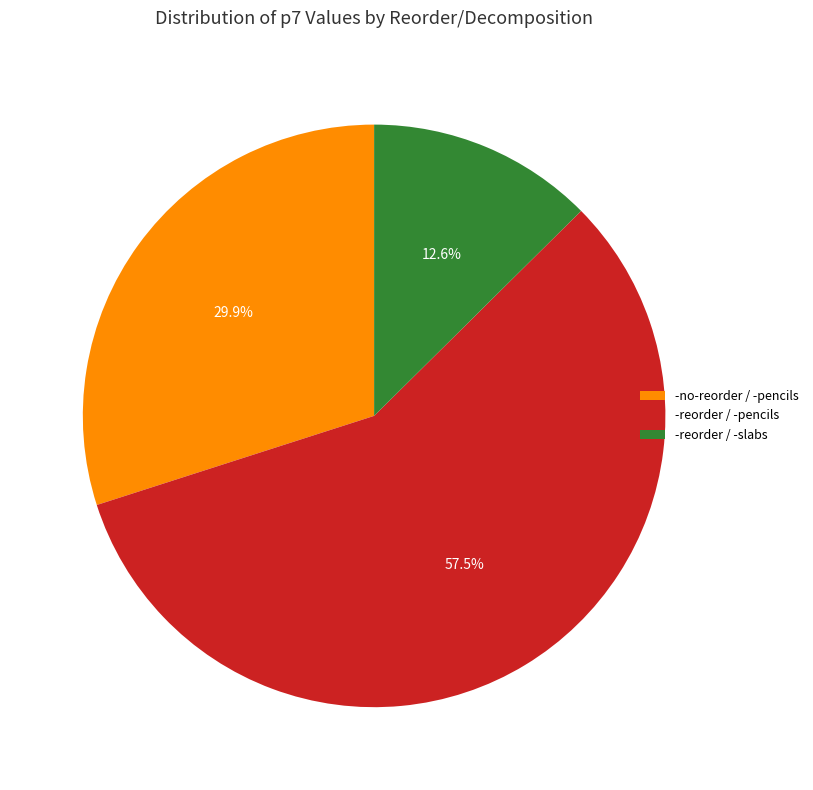

What is the ratio of the value at -no-reorder / -pencils to the value at -reorder / -slabs?

2.4